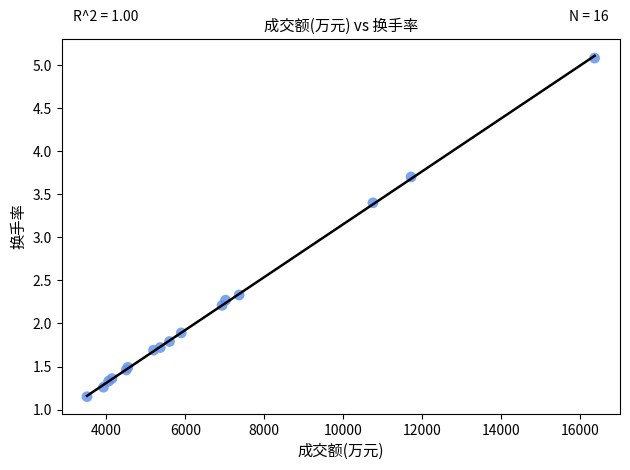

What Y value in the scatter plot is closest to 3?

3.4